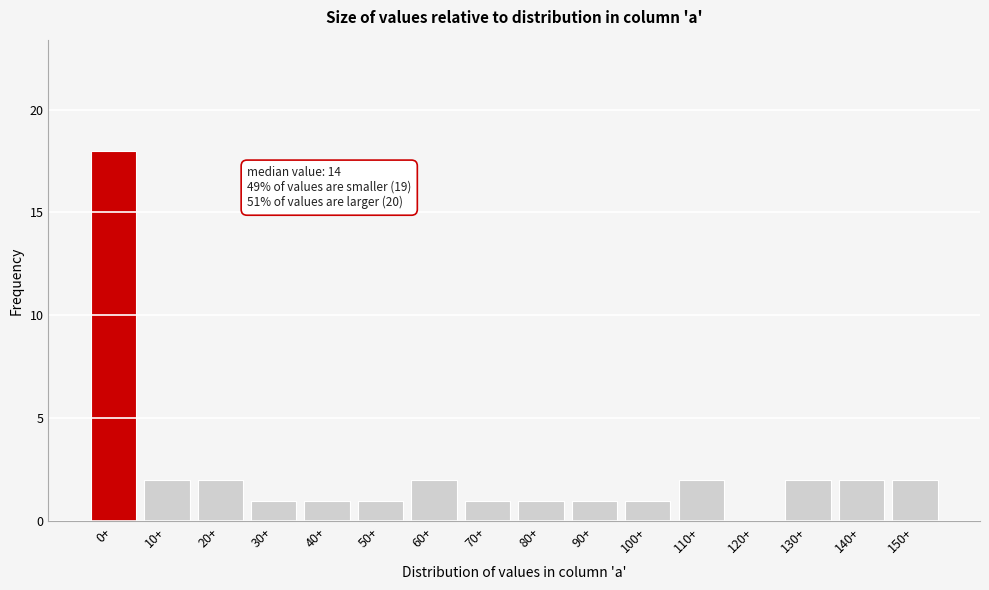

Reading left to right, transcribe all the data shown in this chart.

0+=18	10+=2	20+=2	30+=1	40+=1	50+=1	60+=2	70+=1	80+=1	90+=1	100+=1	110+=2	120+=0	130+=2	140+=2	150+=2